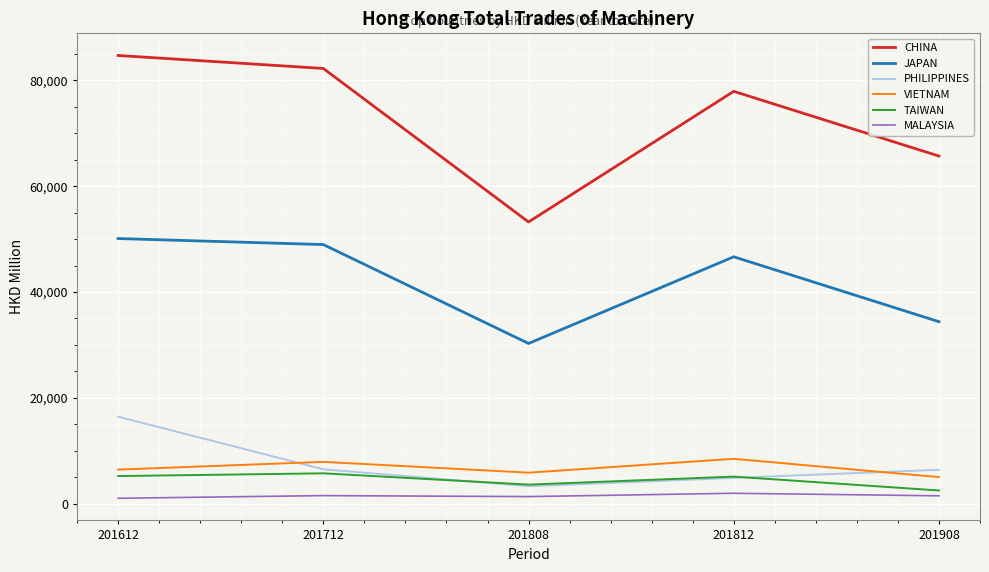

In PHILIPPINES, how many points are lower than both neighbors (excluding endpoints)?

1